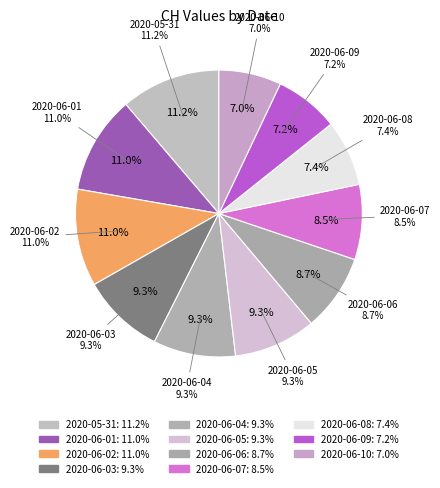

Which slice is the largest?

2020-05-31